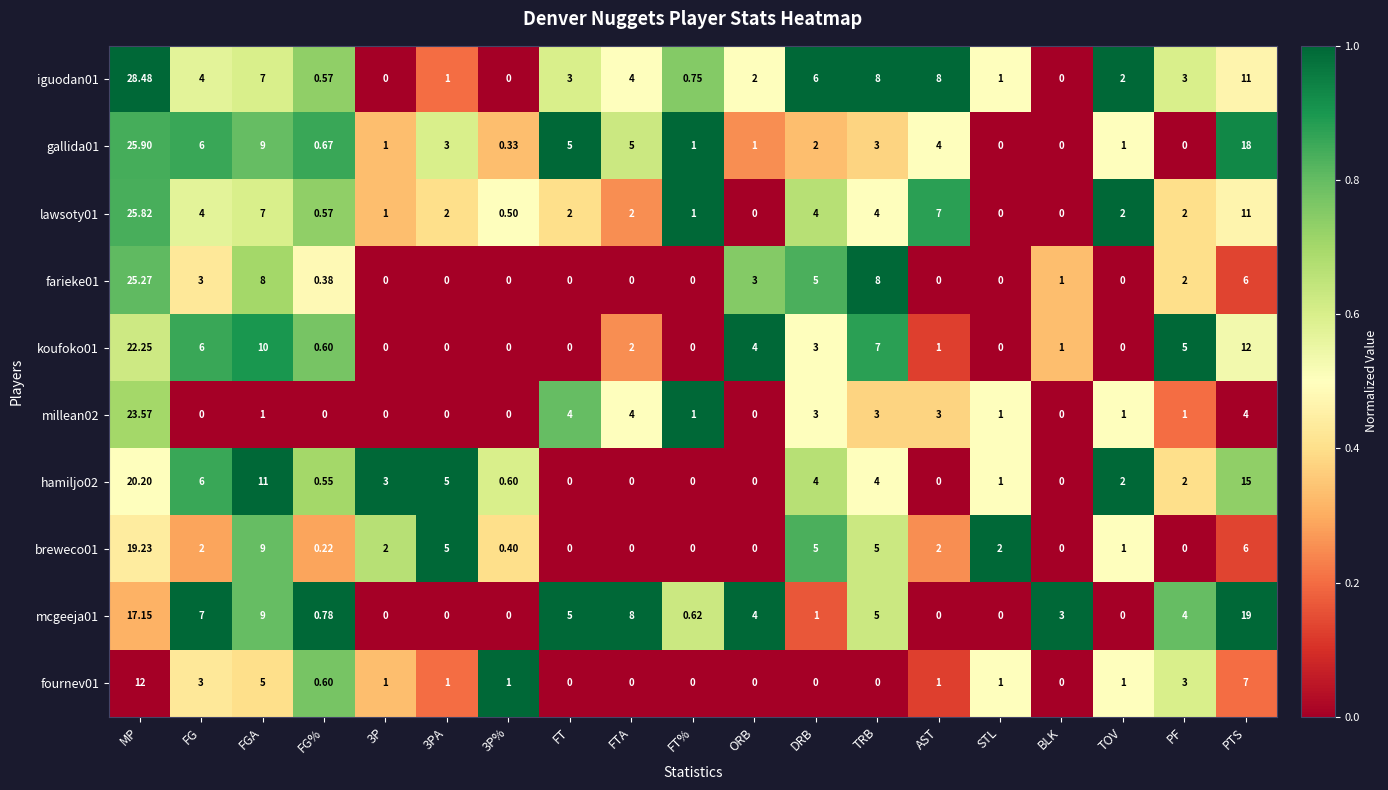

At which label is hamiljo02 closest to 10?

FGA